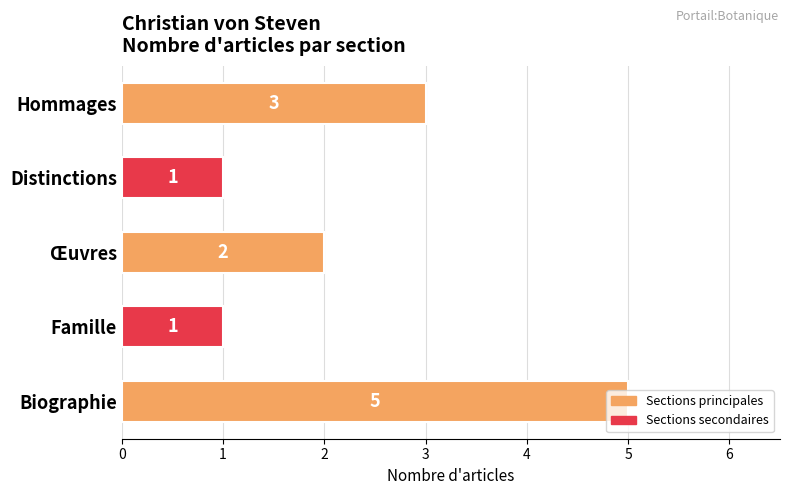

What is the difference between the maximum and minimum values?

4